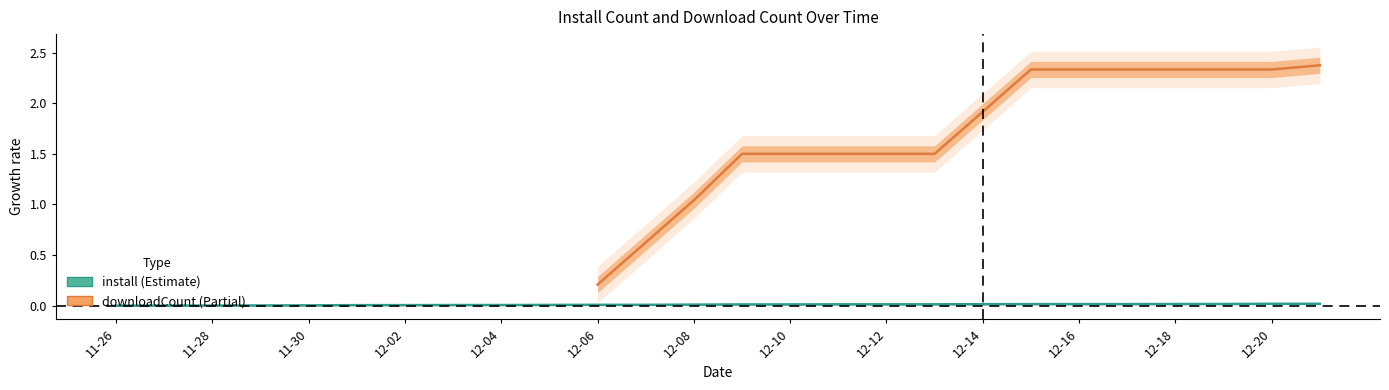

How many values exceed 0?

24